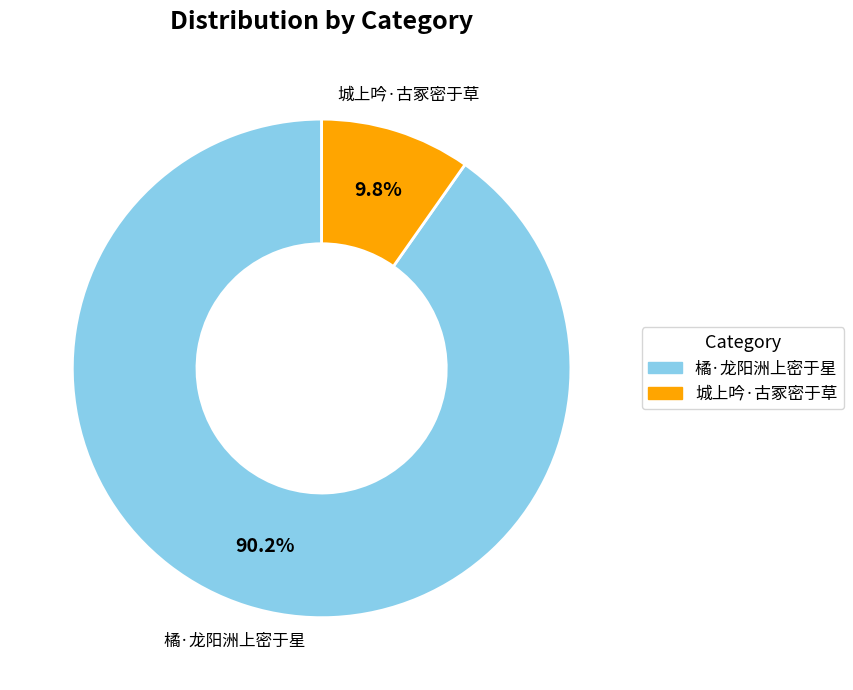

To the nearest percent, what is the average slice percentage?

50%